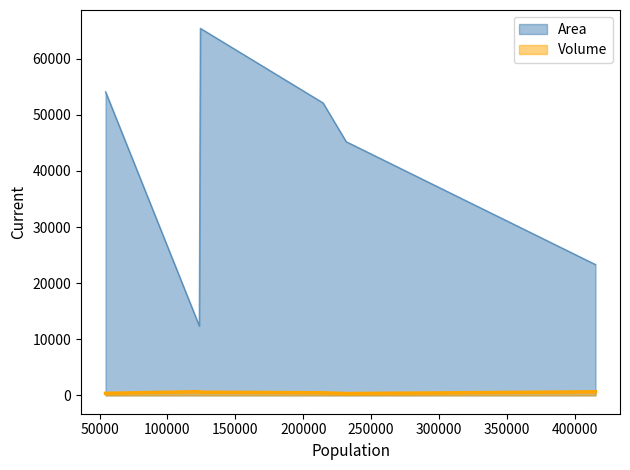

How many values in the Area series are below 52136?

3